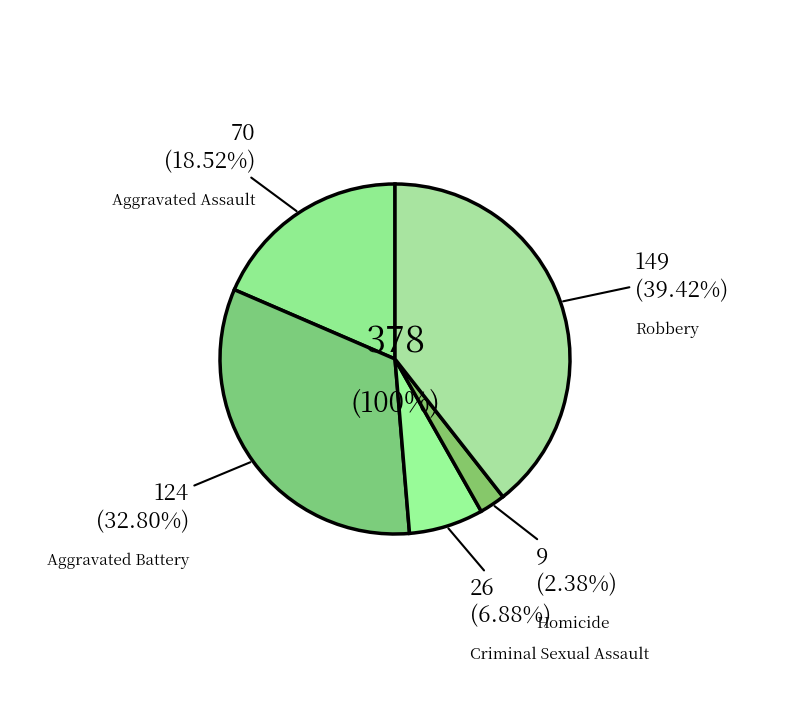

Rank the categories by value from highest to lowest.

Robbery, Aggravated Battery, Aggravated Assault, Criminal Sexual Assault, Homicide